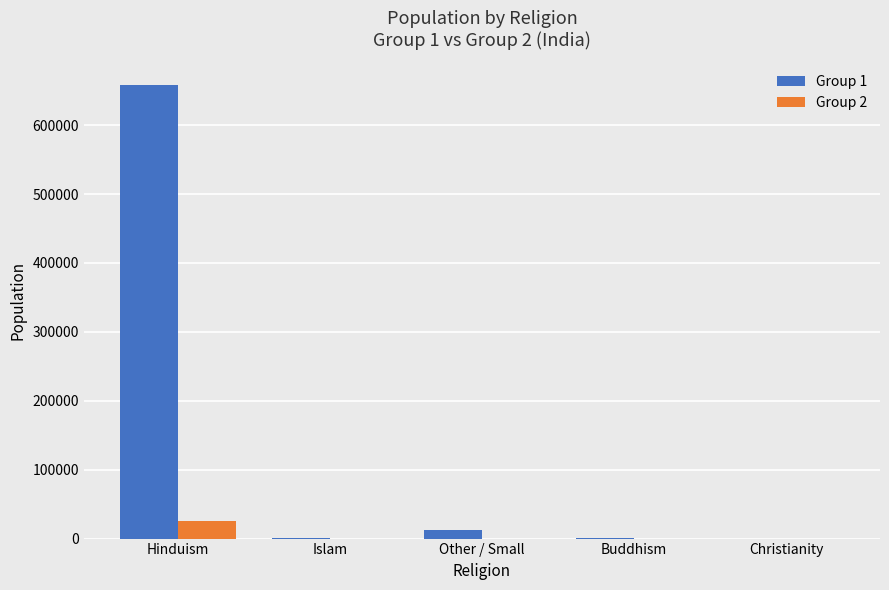

The value of Group 2 at Christianity is 0. True or false?

True